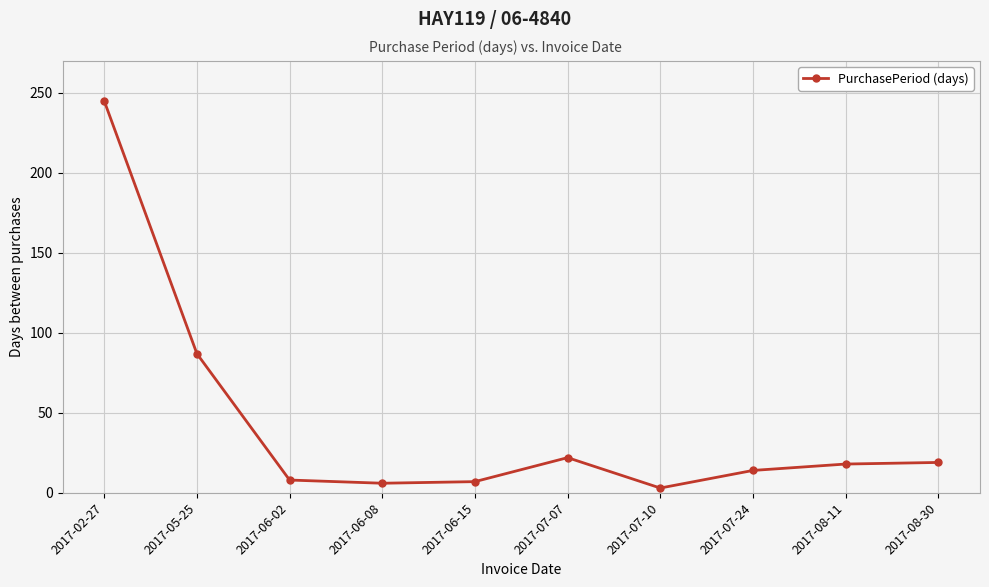

How many data points are less than 18?

5